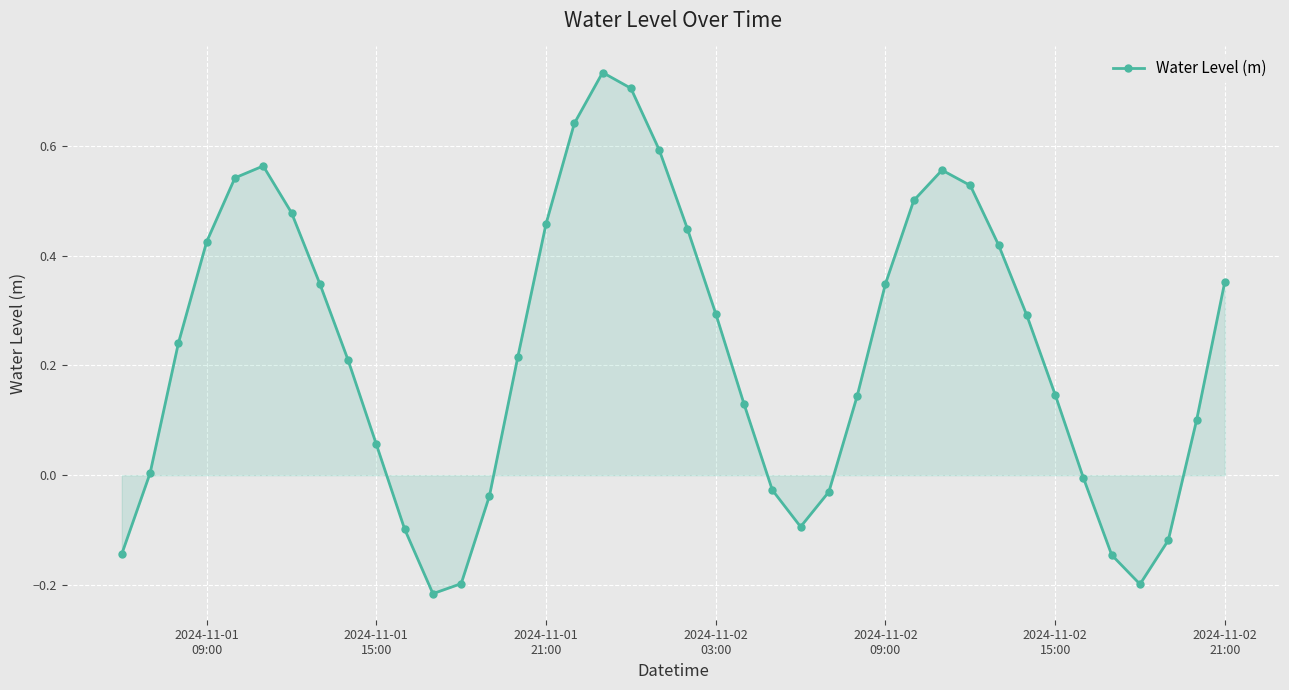

How many interior local valleys (lower than both neighbors) does the data have?

3